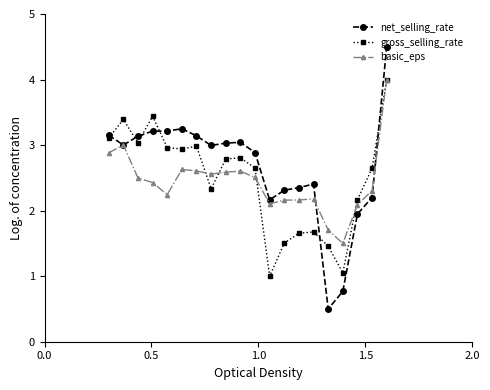

What is the maximum value shown in the chart?

4.5